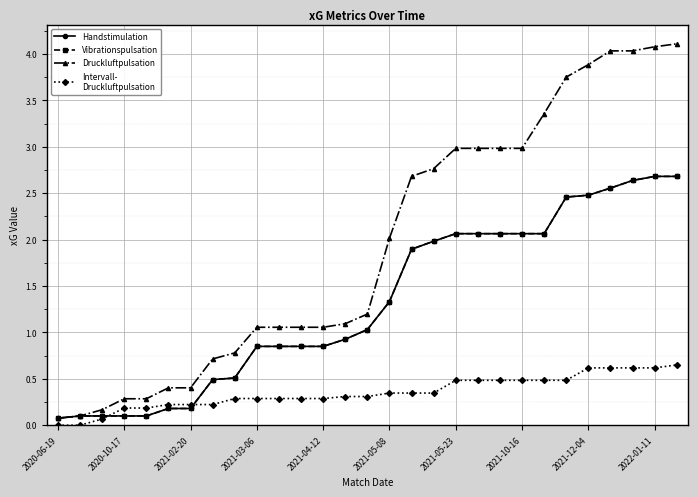

How many lines are shown in the chart?

4